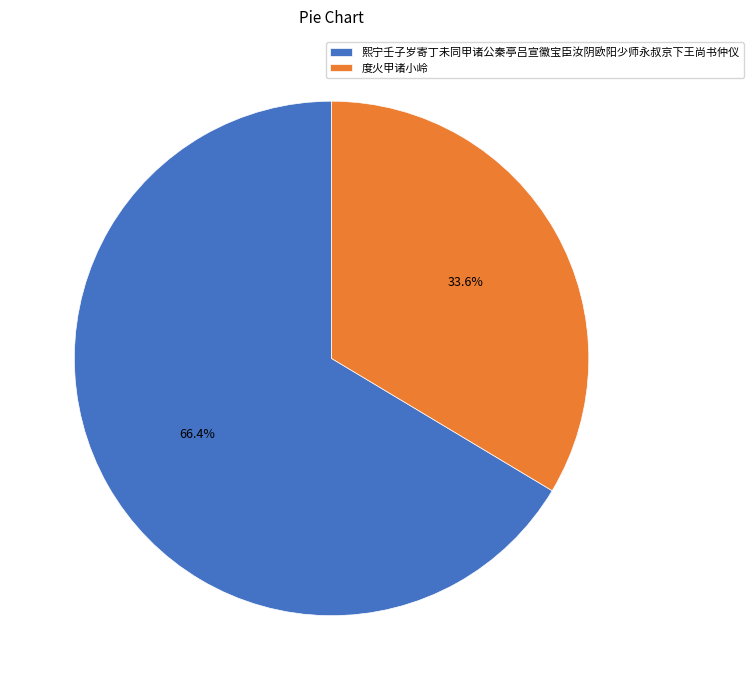

To the nearest percent, what is the average slice percentage?

50%